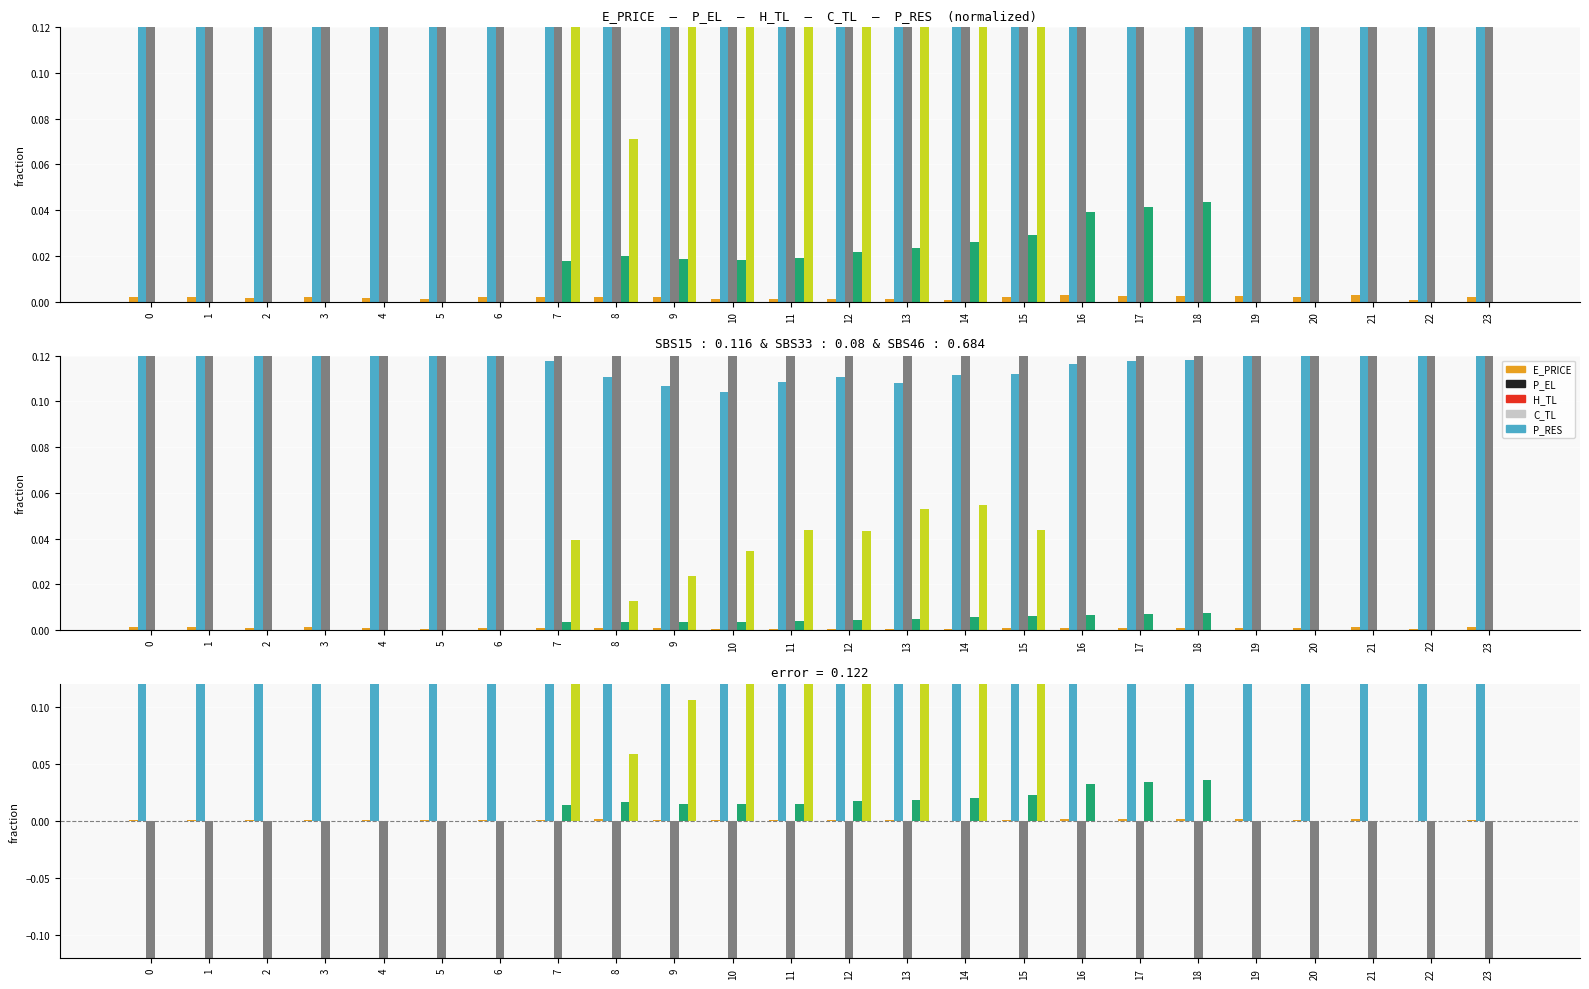

Reading left to right, transcribe all the data shown in this chart.

E_PRICE: 0.0	0.0	0.0	0.0	0.0	0.0	0.0	0.0	0.0	0.0	0.0	0.0	0.0	0.0	0.0	0.0	0.0	0.0	0.0	0.0	0.0	0.0	0.0	0.0
P_EL: 0.5	0.5	0.5	0.5	0.5	0.5	0.4	0.3	0.4	0.3	0.3	0.3	0.3	0.3	0.3	0.3	0.4	0.4	0.4	0.4	0.4	0.5	0.5	0.5
H_TL: -0.5	-0.5	-0.5	-0.5	-0.5	-0.5	-0.4	-0.5	-0.4	-0.5	-0.5	-0.5	-0.5	-0.5	-0.5	-0.5	-0.4	-0.4	-0.4	-0.4	-0.4	-0.5	-0.5	-0.5
C_TL: 0.0	0.0	0.0	0.0	0.0	0.0	0.0	0.0	0.0	0.0	0.0	0.0	0.0	0.0	0.0	0.0	0.0	0.0	0.0	0.0	0.0	0.0	0.0	0.0
P_RES: 0.0	0.0	0.0	0.0	0.0	0.0	0.0	0.2	0.1	0.1	0.1	0.2	0.2	0.2	0.2	0.2	0.0	0.0	0.0	0.0	0.0	0.0	0.0	0.0